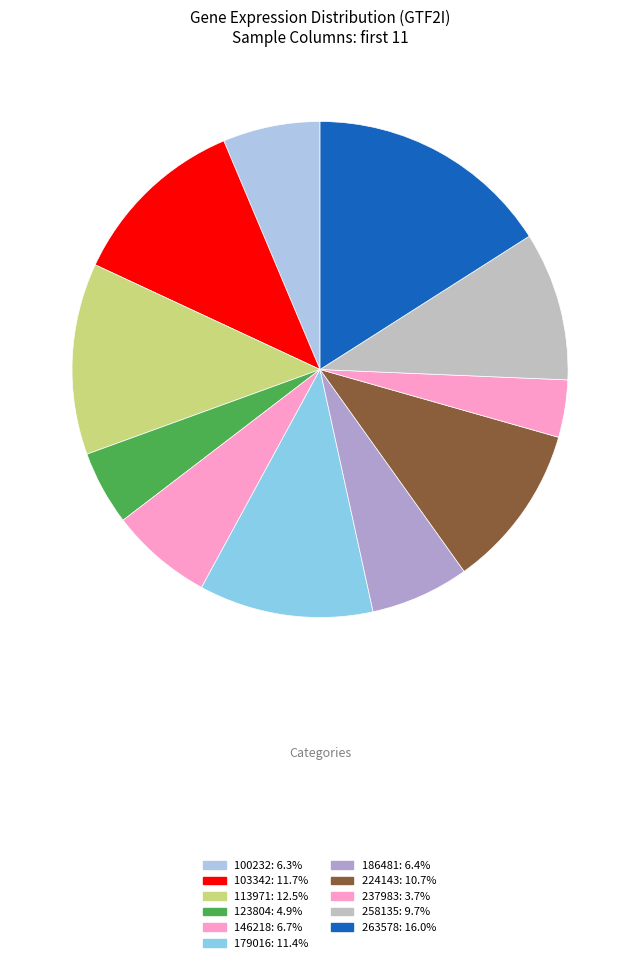

To the nearest percent, what is the difference between the 113971 and 224143 slice percentages?

2%